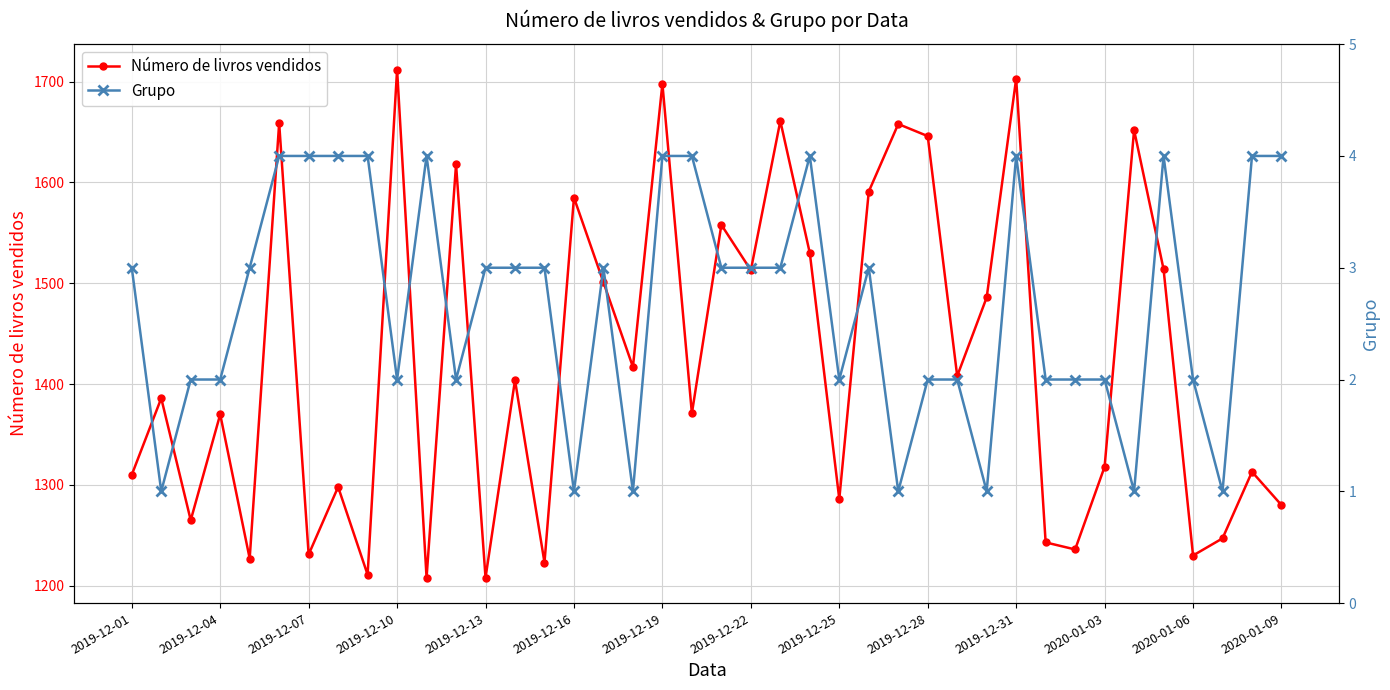

How many interior local peaks does the Número de livros vendidos series have?

15